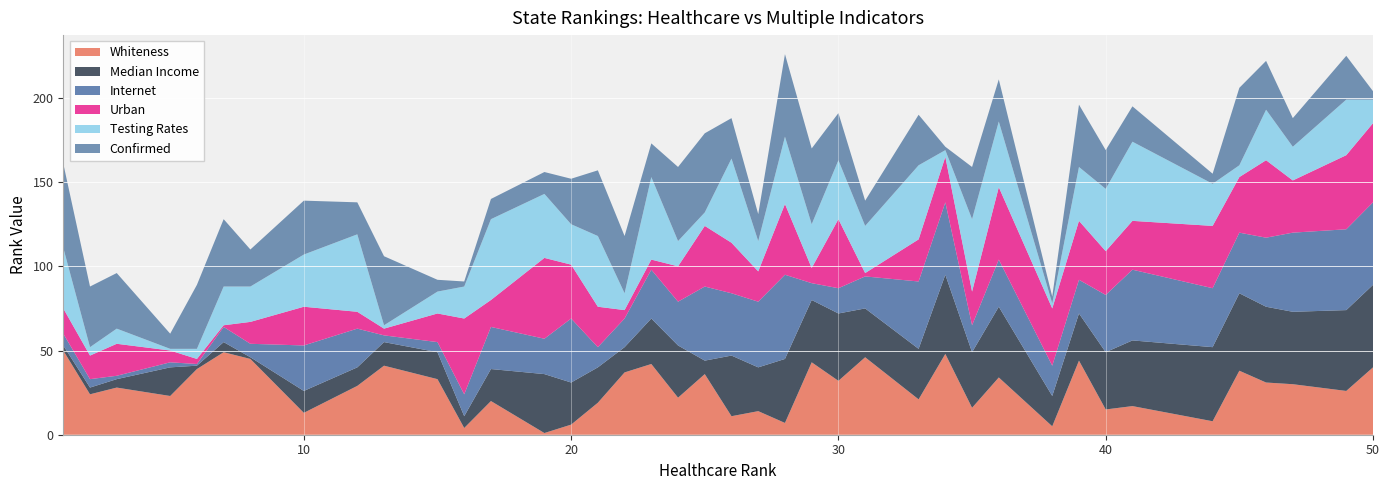

What are all the series names shown in the legend?

Whiteness, Median Income, Internet, Urban, Testing Rates, Confirmed